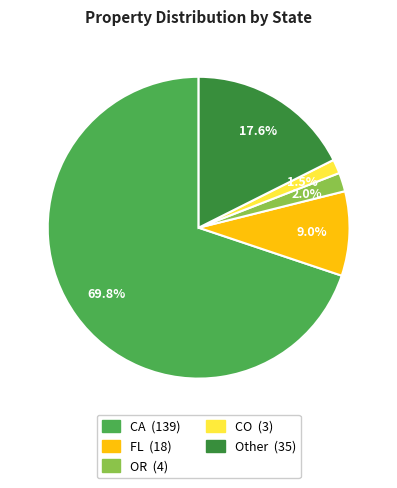

Rank the categories by value from highest to lowest.

CA, Other, FL, OR, CO